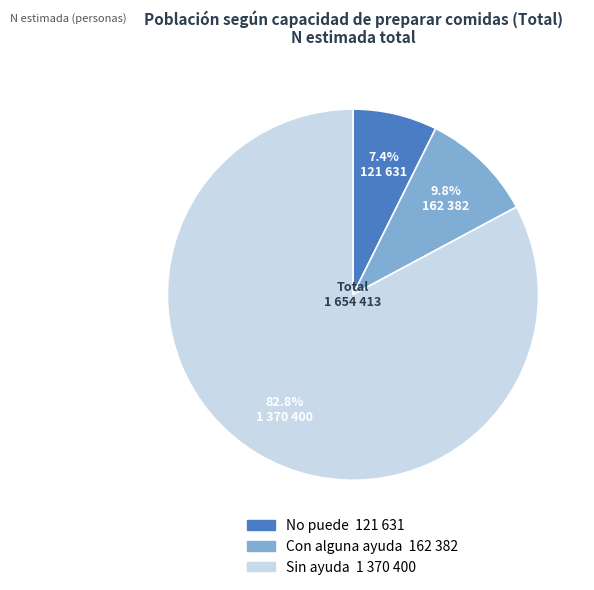

Which category has the smallest portion of the pie?

No puede